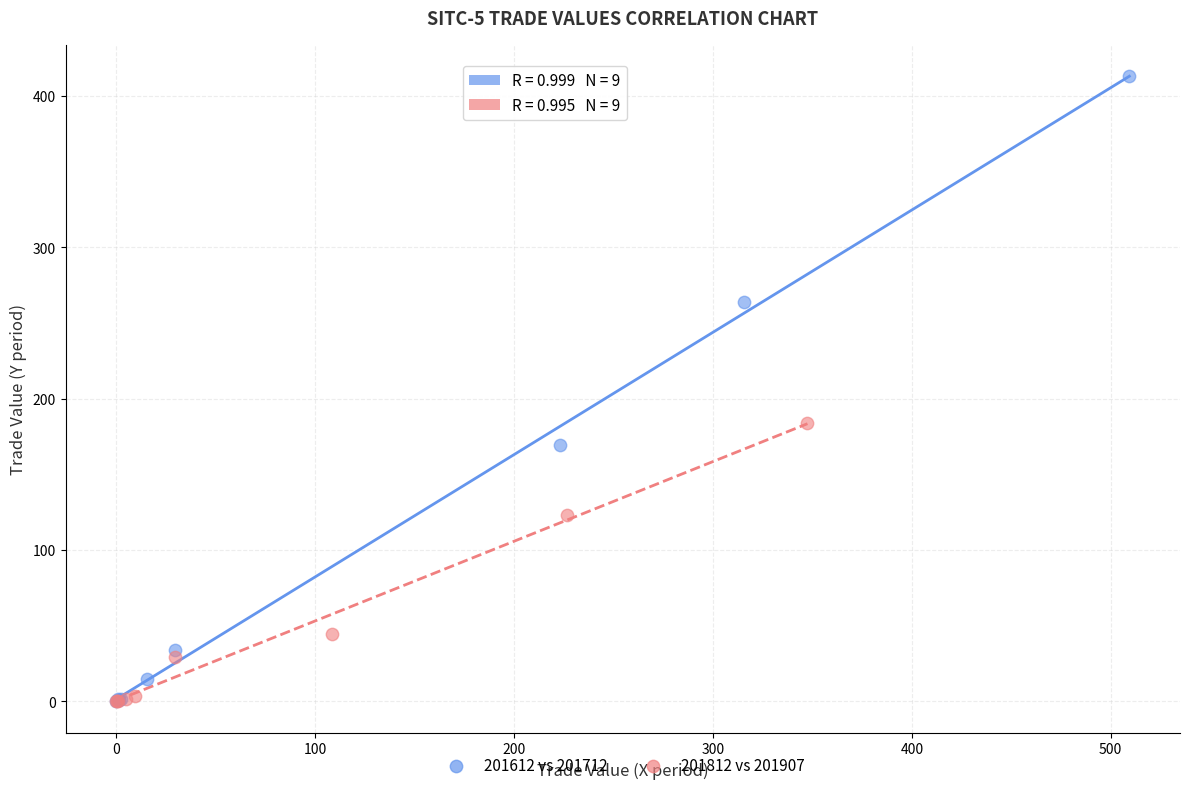

Which series reaches the maximum Y coordinate?

201612 vs 201712